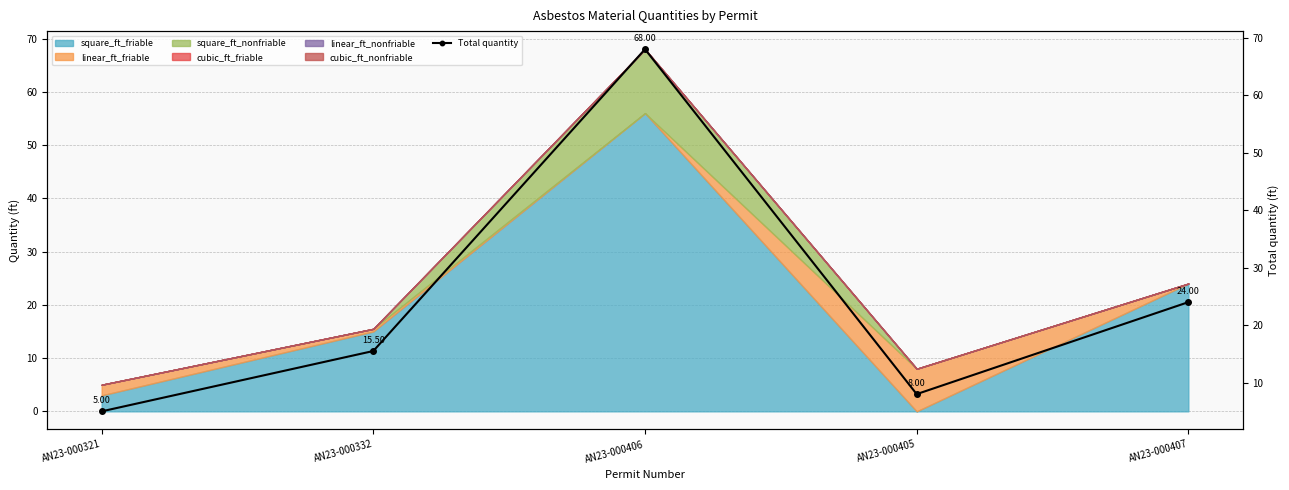

Which has a higher value, AN23-000406 or AN23-000407?

AN23-000406